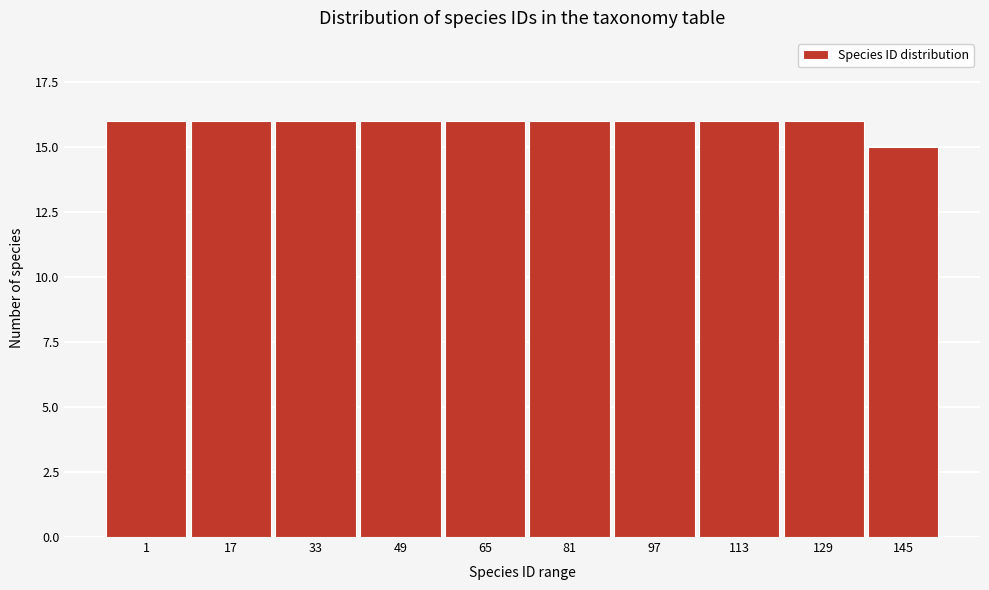

Reading left to right, what are all the values shown in this chart?

1=16	17=16	33=16	49=16	65=16	81=16	97=16	113=16	129=16	145=15